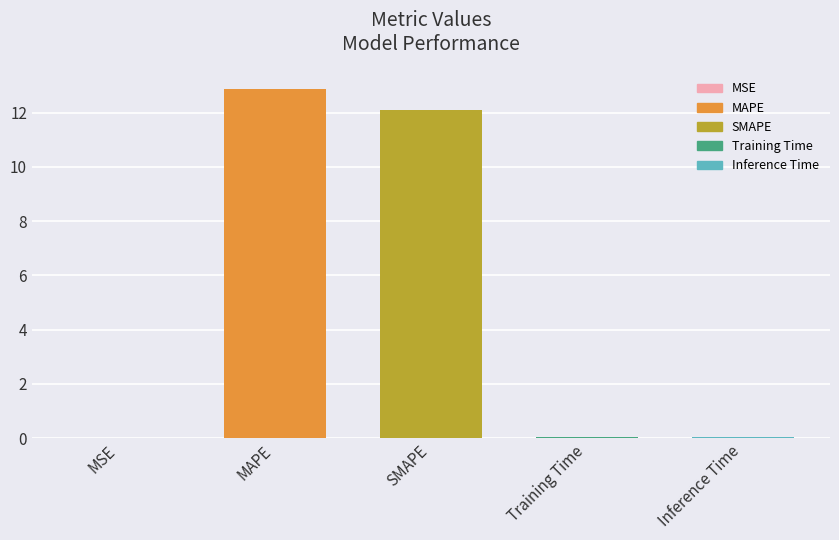

The chart shows a value of 0.0 at Inference Time. True or false?

True